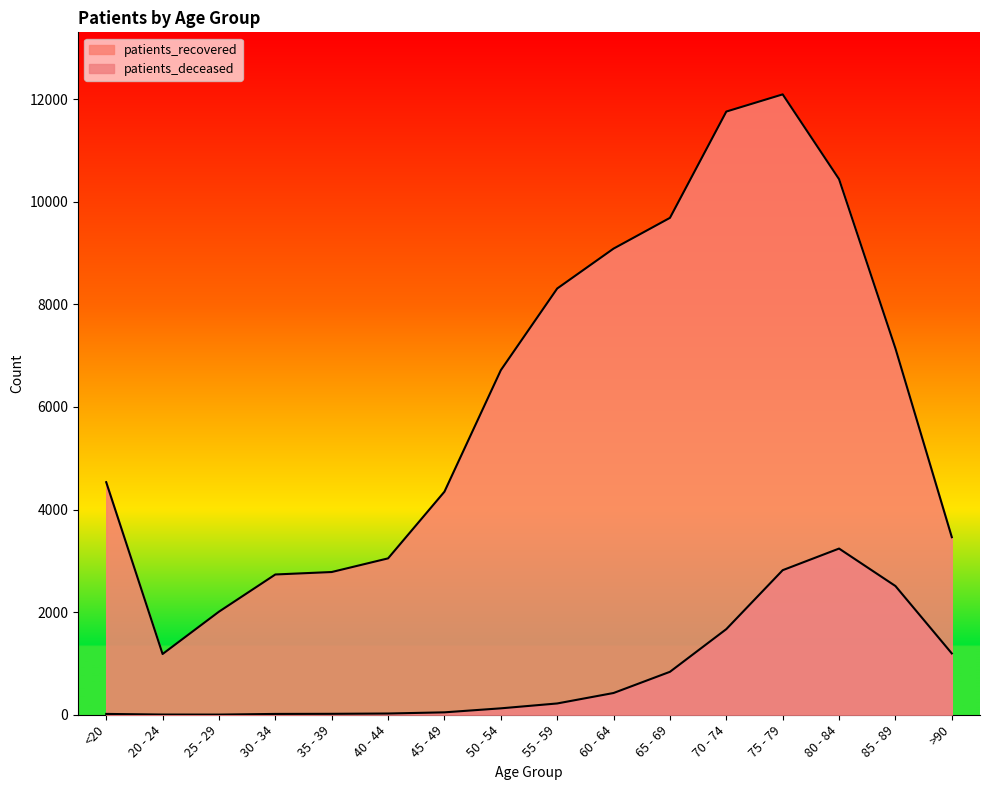

Reading left to right, what are all the values shown in this chart?

patients_deceased: 16	4	3	16	18	24	47	125	220	424	837	1669	2818	3239	2509	1195
patients_recovered: 4533	1184	2009	2734	2782	3048	4348	6716	8308	9086	9685	11757	12092	10439	7140	3461